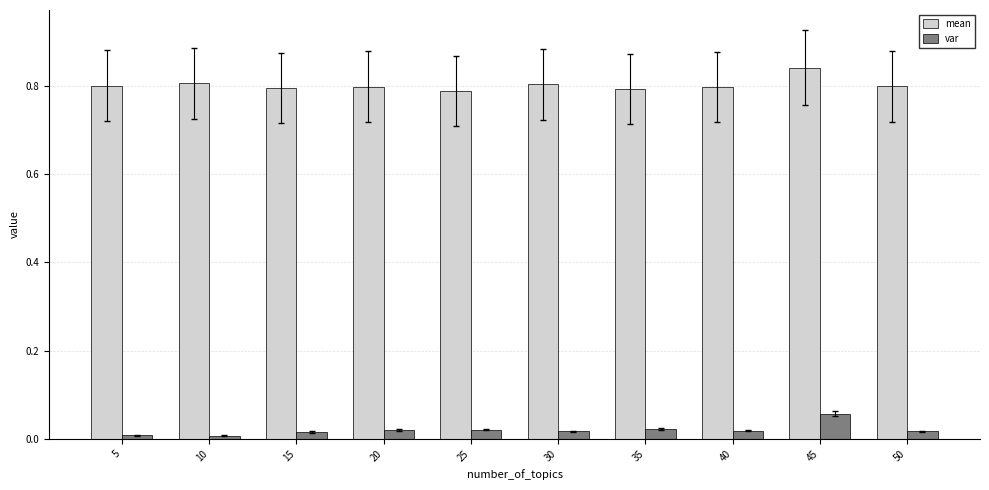

List the series in order of their overall mean, lowest first.

var, mean